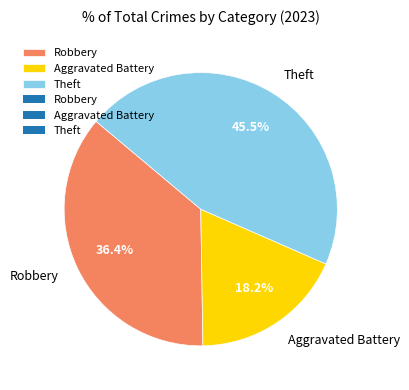

Rank the categories by value from highest to lowest.

Theft, Robbery, Aggravated Battery